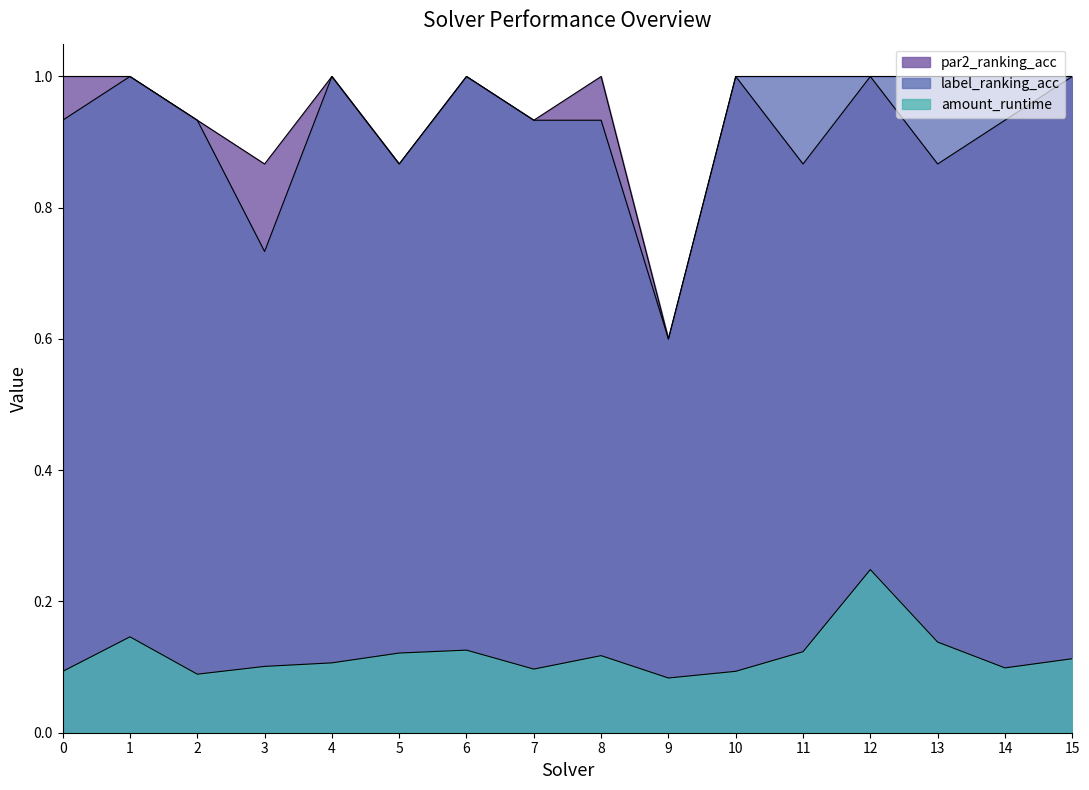

What is the average value of the amount_runtime series?

0.1